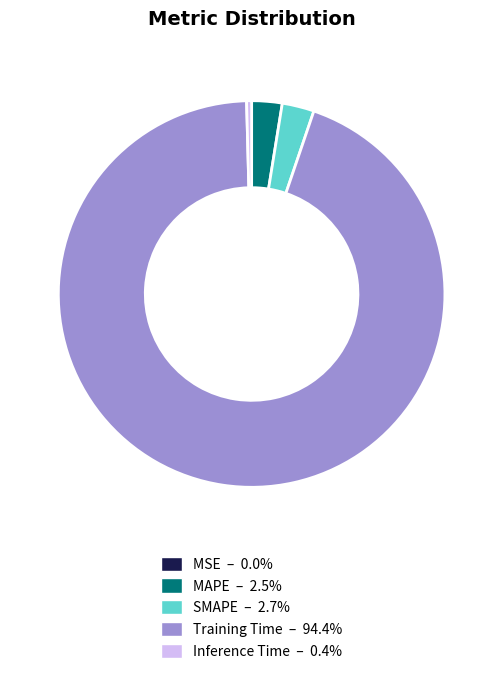

Is there a majority slice in this chart?

Yes